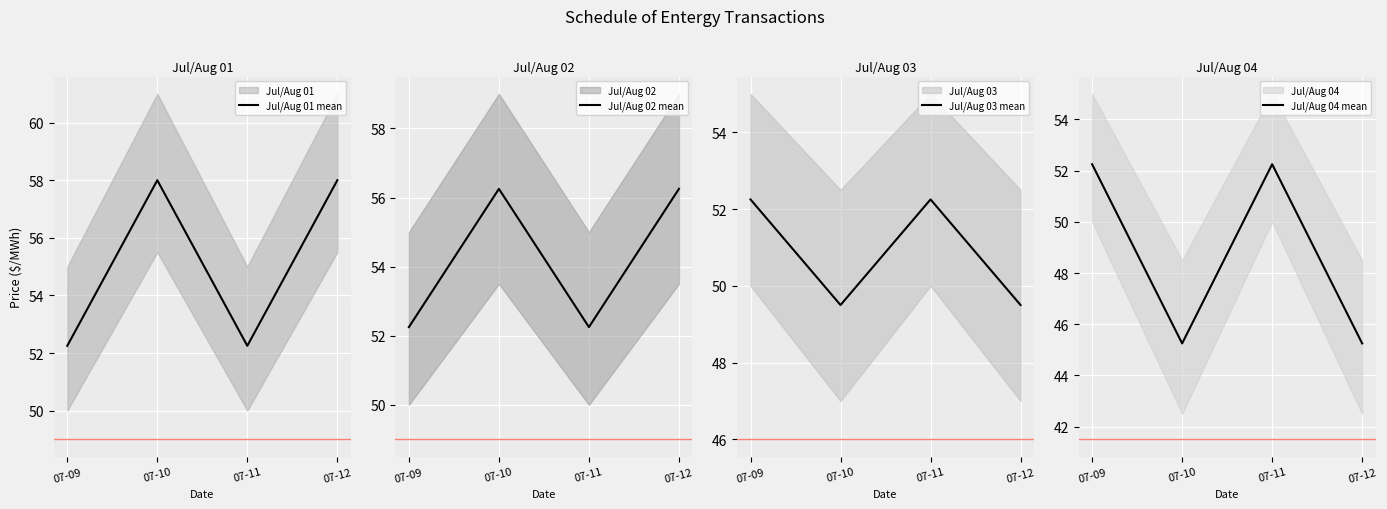

Which label corresponds to the largest value in the chart?

07-10